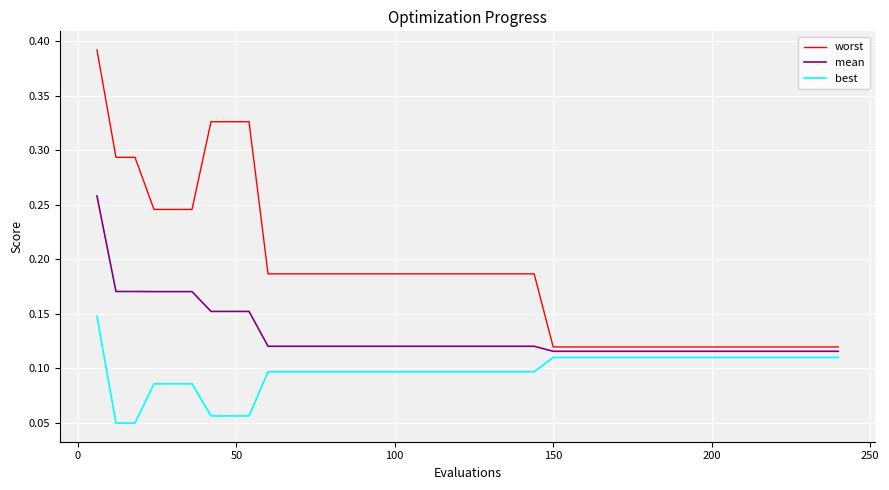

Which series has the largest total across all categories?

worst